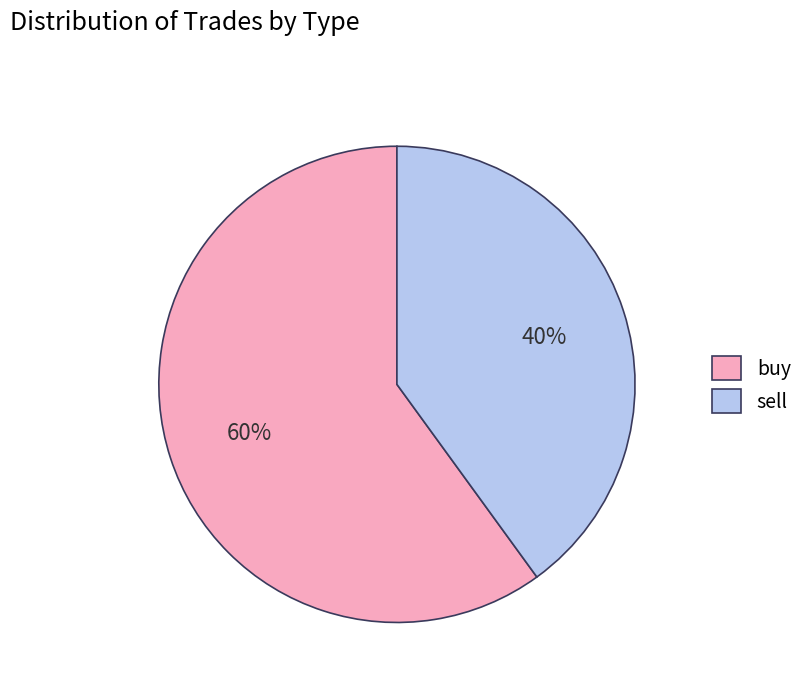

How many slices are in this pie chart?

2